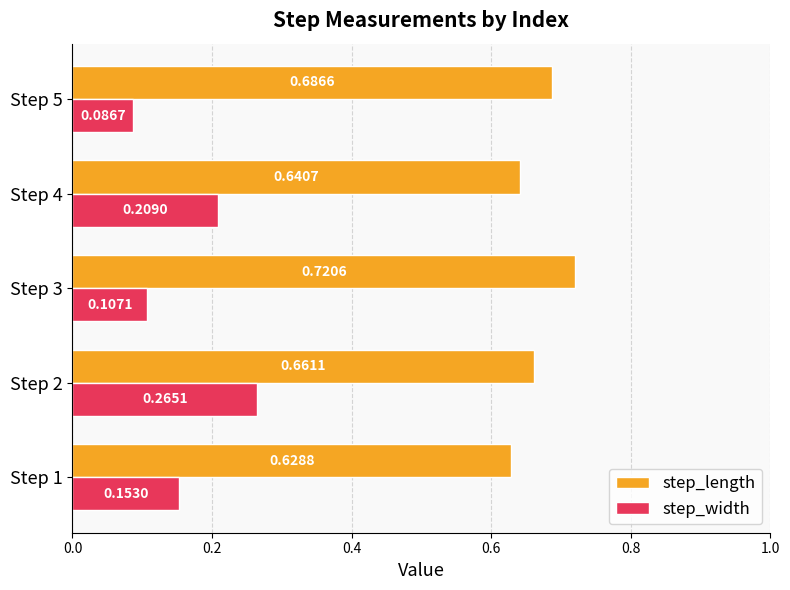

What is the sum of the step_length values at Step 5 and Step 4?

1.3